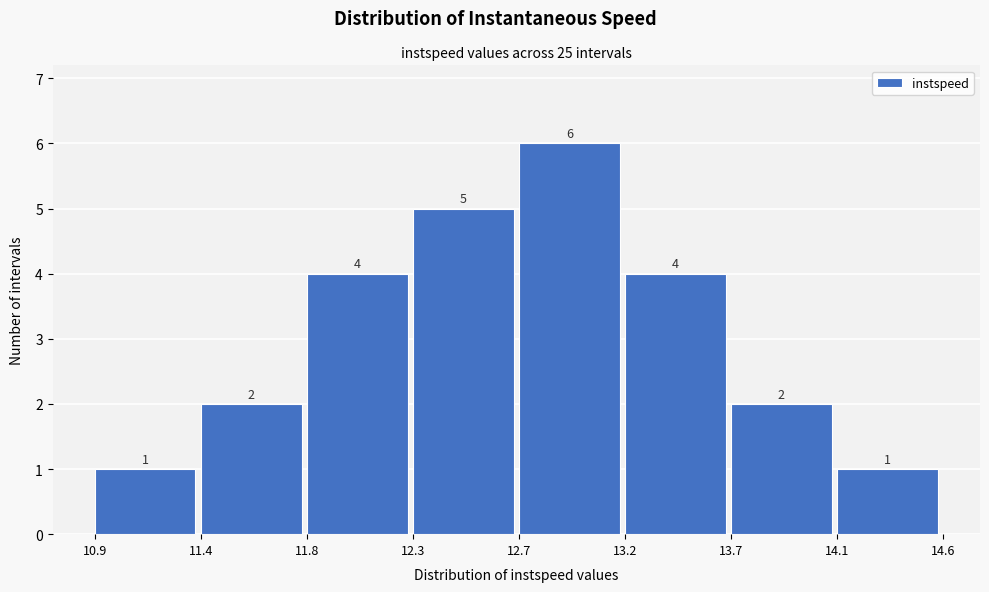

Reading left to right, what are all the values shown in this chart?

10.9=1	11.4=2	11.8=4	12.3=5	12.7=6	13.2=4	13.7=2	14.1=1